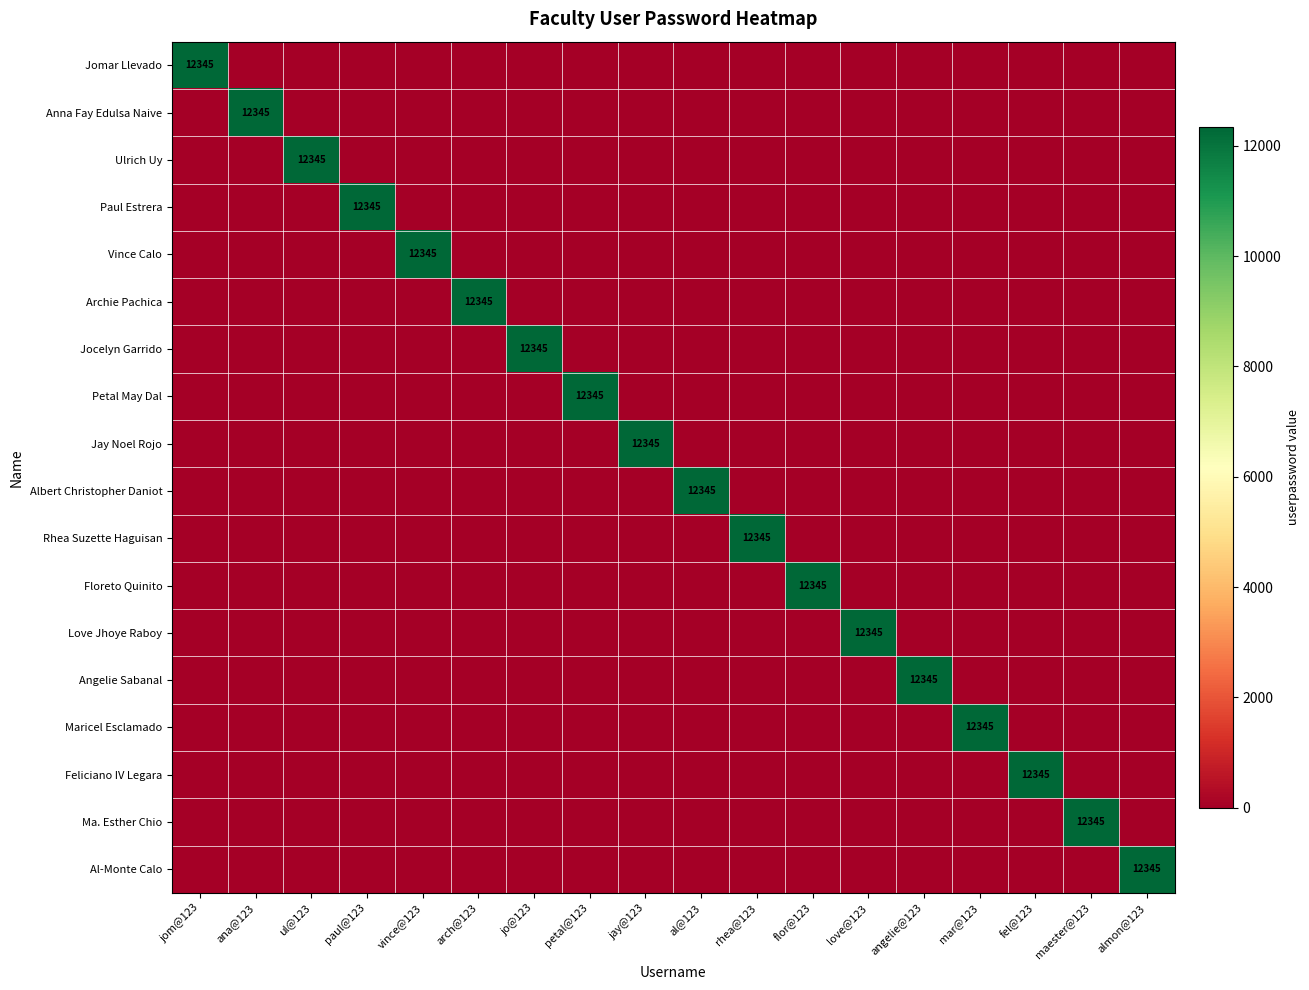

How many categories are shown in the chart?

18